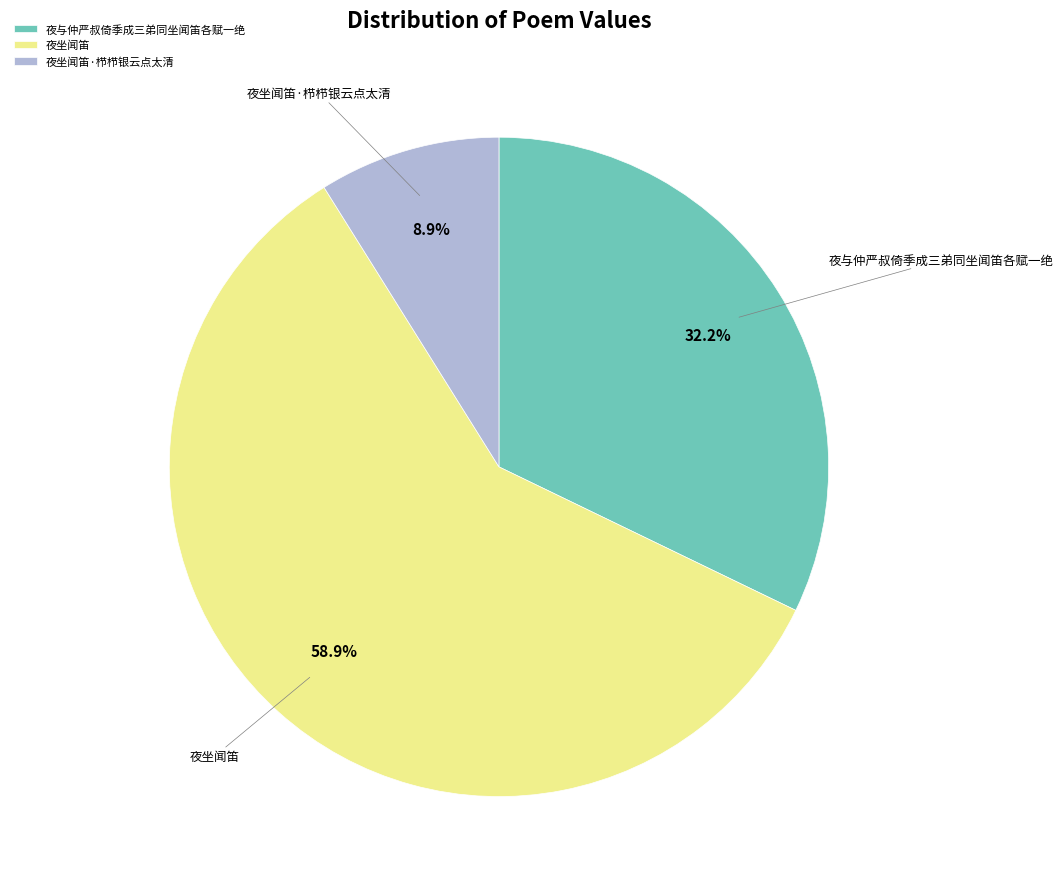

Is there a majority slice in this chart?

Yes